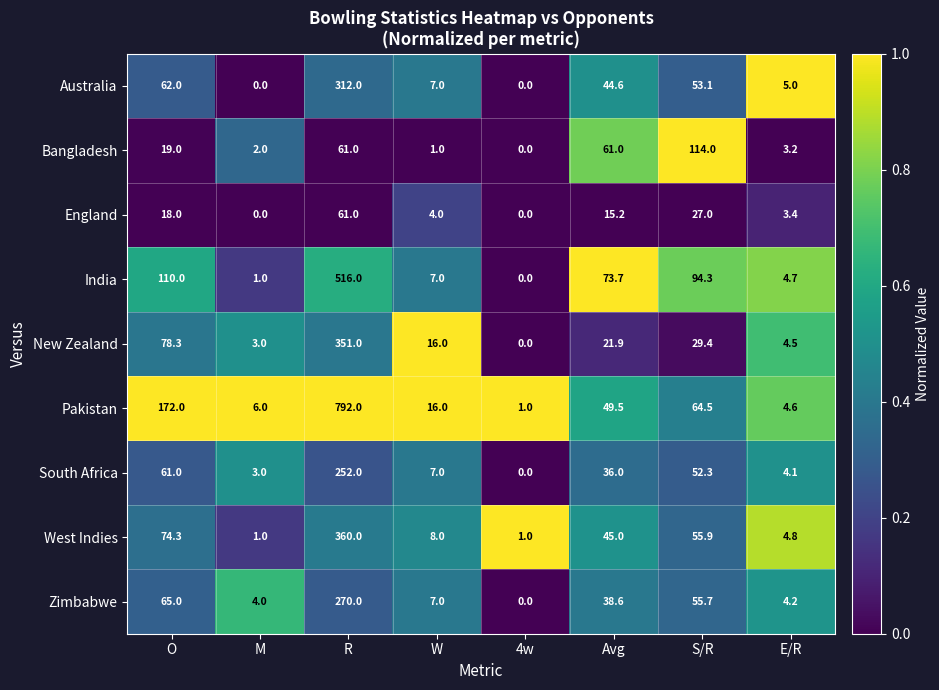

What is the approximate value of West Indies at E/R?

4.8